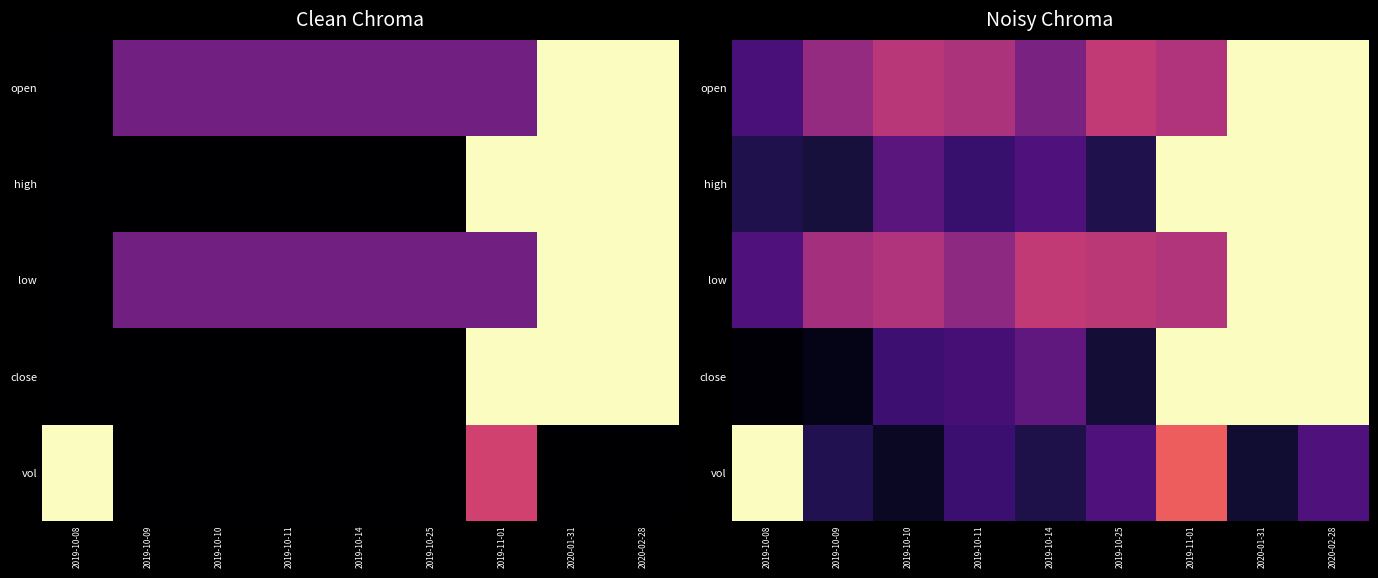

Rank the categories by vol value from highest to lowest.

2019-10-08, 2019-11-01, 2019-10-25, 2020-02-28, 2019-10-11, 2019-10-09, 2019-10-14, 2020-01-31, 2019-10-10